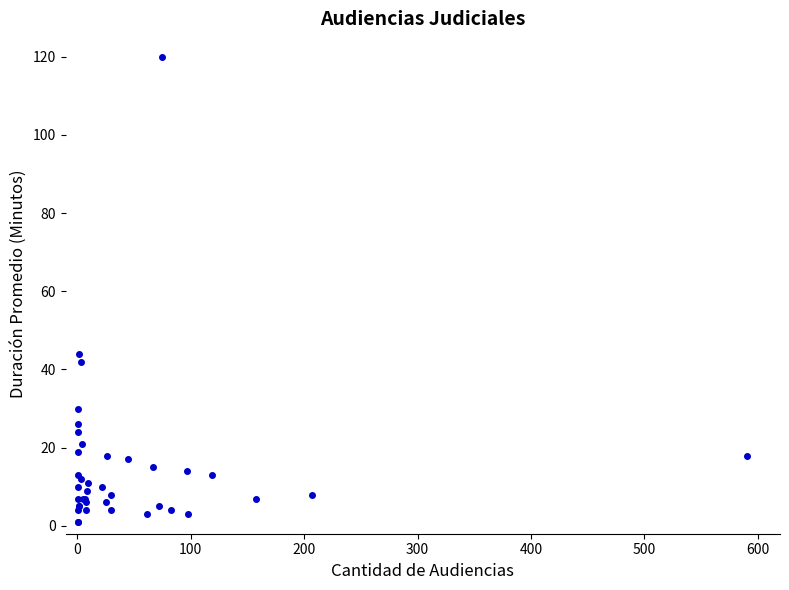

What Y value in the scatter plot is closest to 60?

44